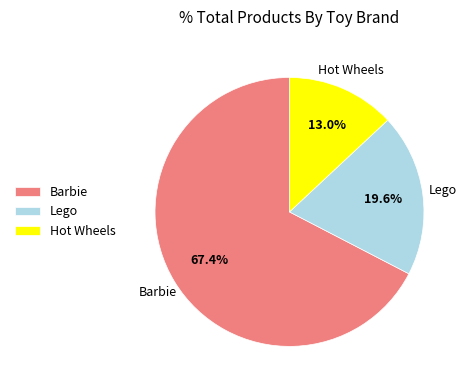

Between Hot Wheels and Lego, which is larger?

Lego